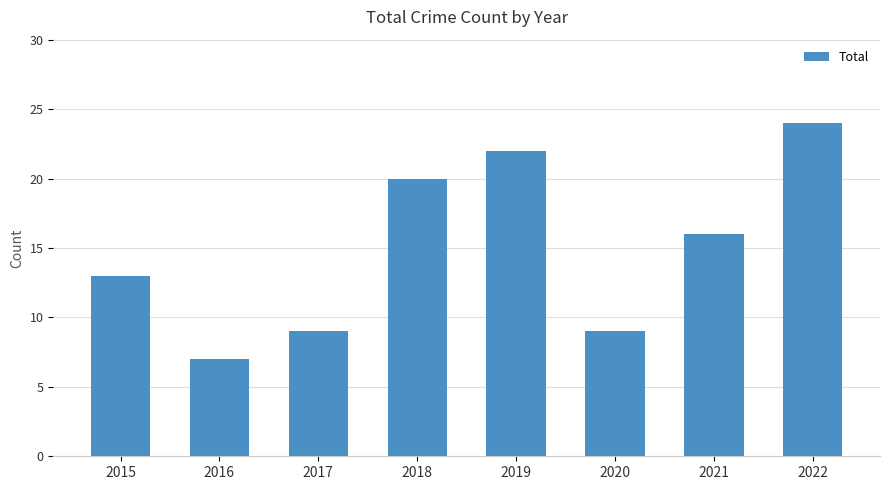

Reading left to right, list all the values displayed in this chart.

13	7	9	20	22	9	16	24